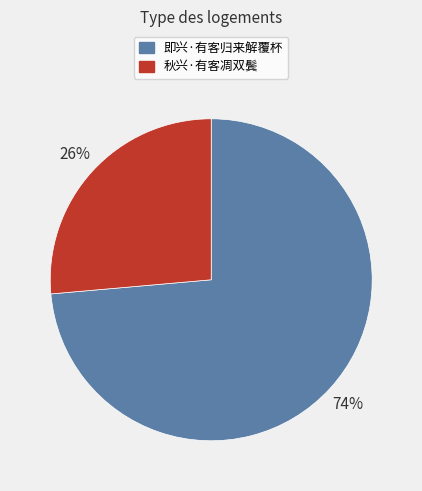

To the nearest percent, what is the combined percentage of 秋兴·有客凋双鬓 and 即兴·有客归来解覆杯?

100%